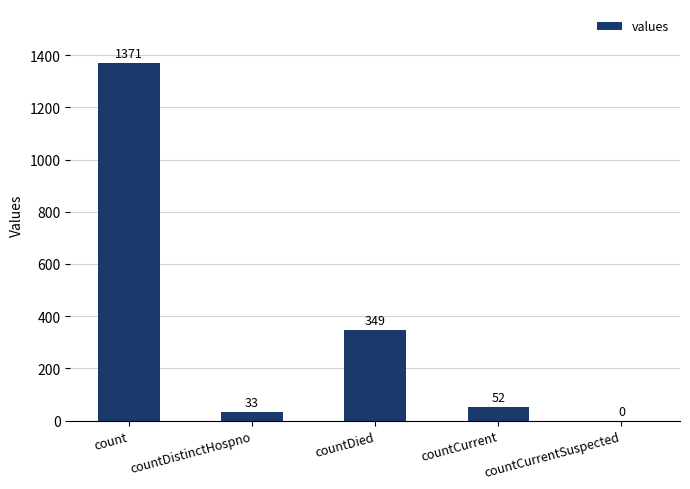

At which label is the value closest to 685?

countDied